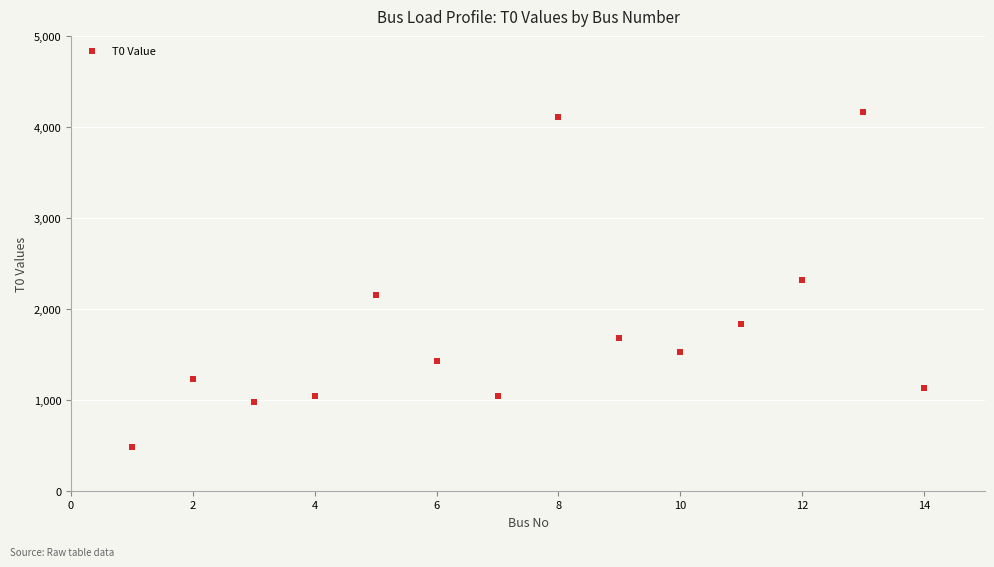

What is the range of X values (max minus min)?

13.0